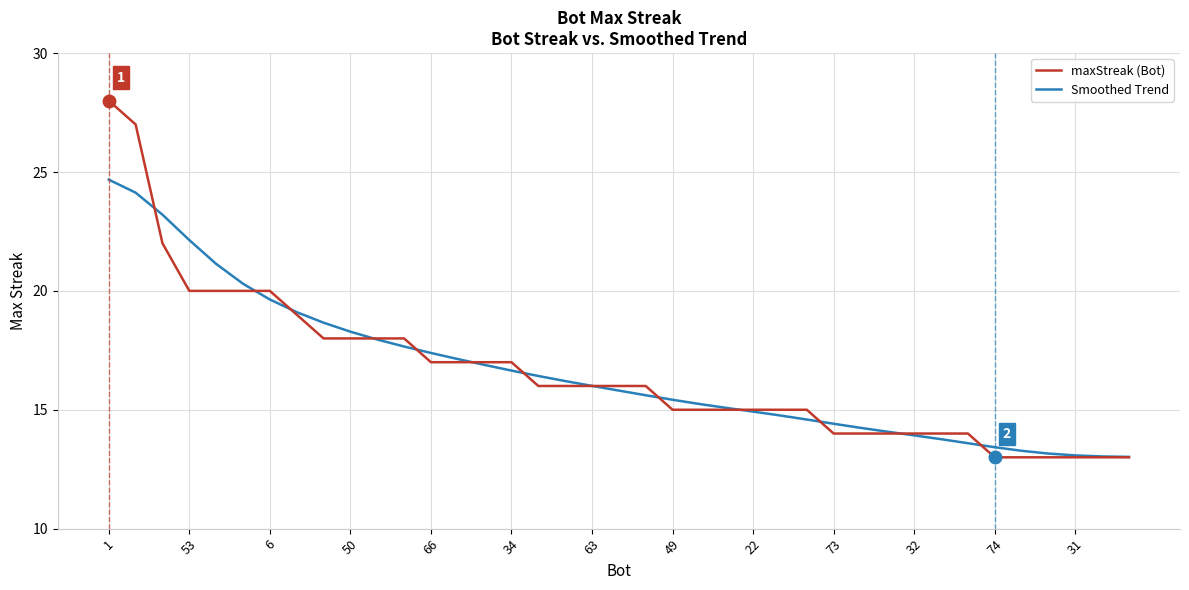

What is the maximum value shown in the chart?

28.0